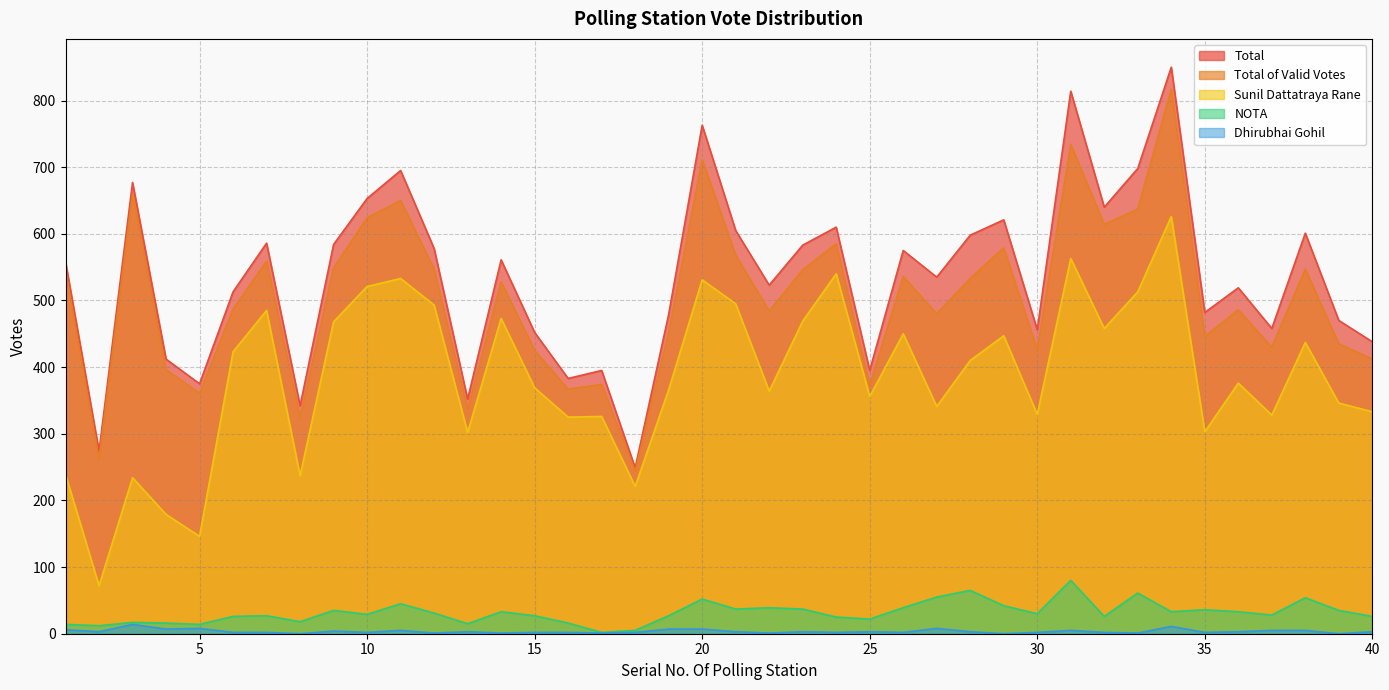

What is the maximum value for Total?

850